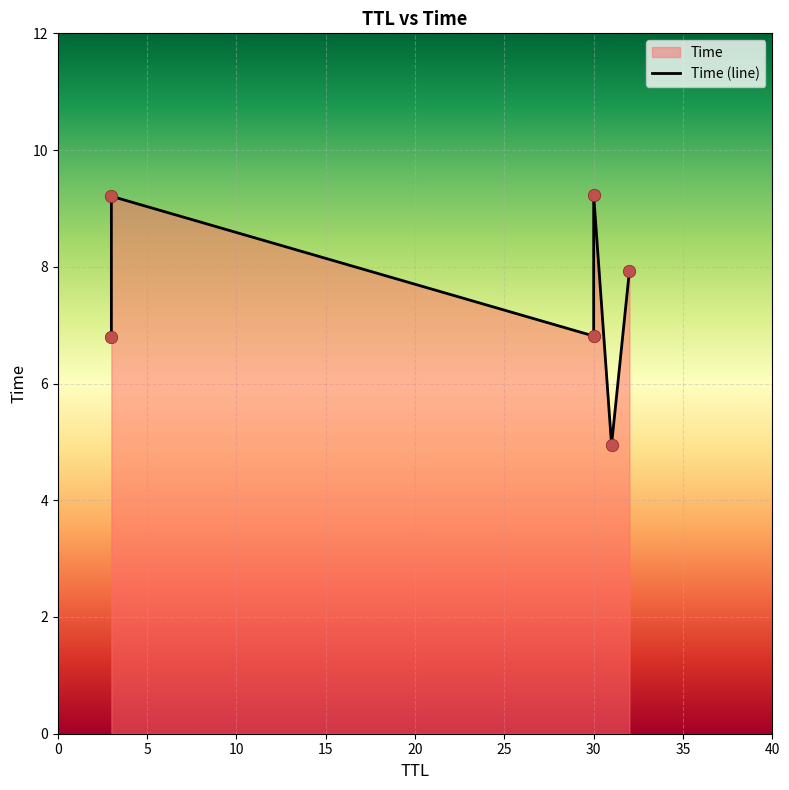

Approximately how many times larger is the value at 5 compared to 15?

1.0